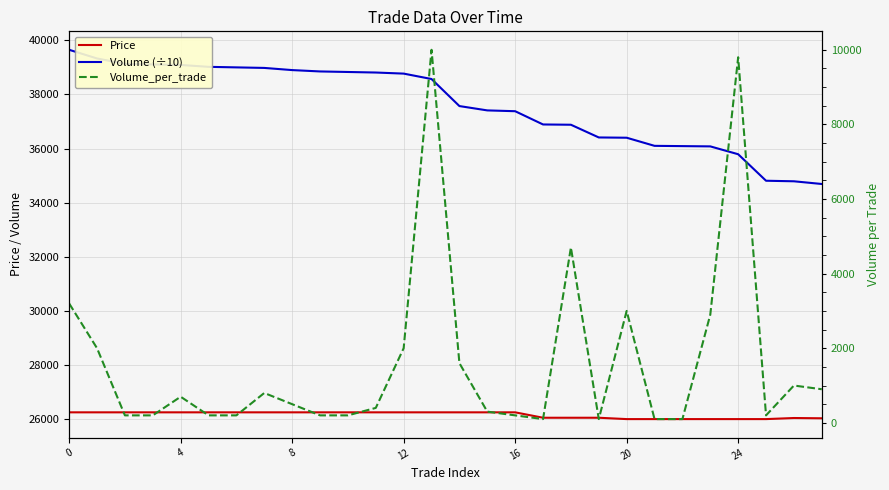

In Price, how many points are higher than both neighbors (excluding endpoints)?

1